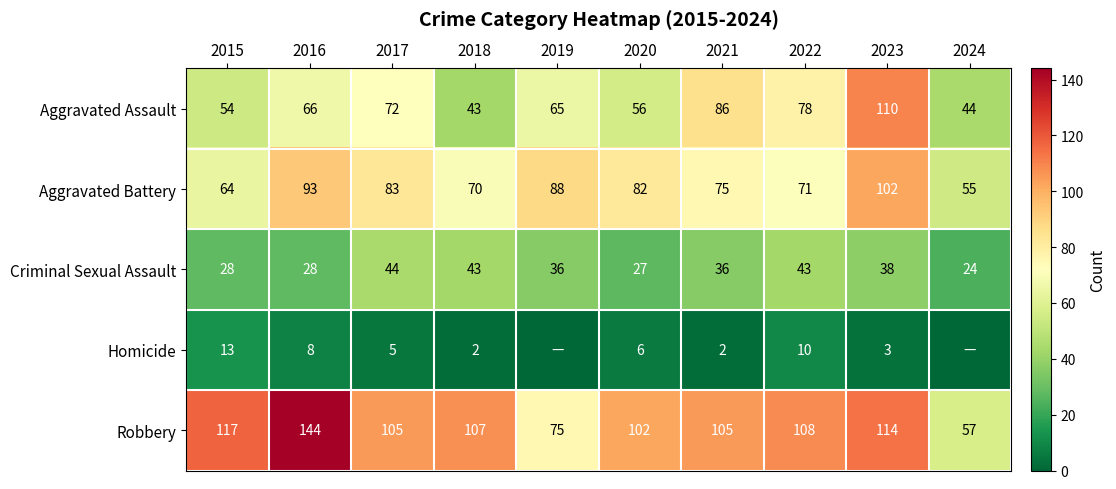

The value of Criminal Sexual Assault at 2016 is 14. True or false?

False